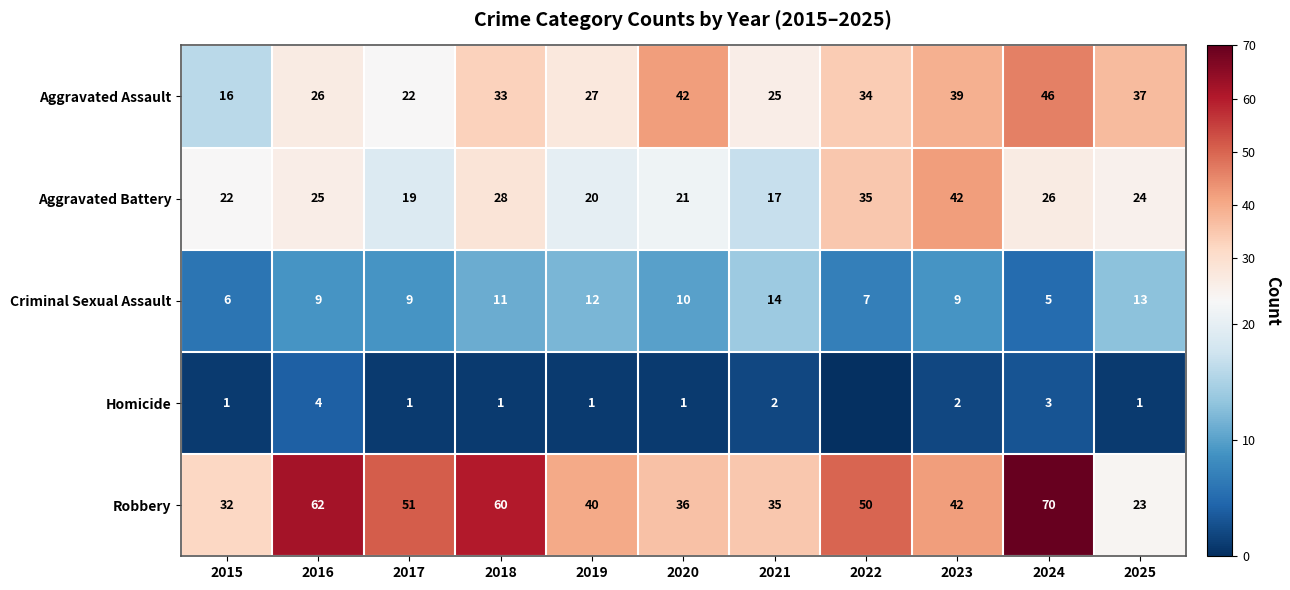

The Criminal Sexual Assault series shows 9 at 2017. True or false?

True